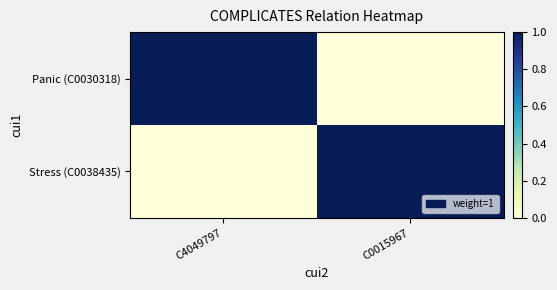

Count the number of categories in the chart.

2